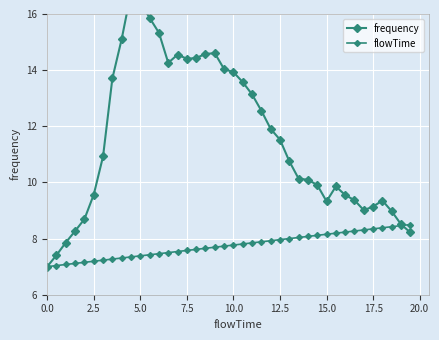

What are all the series names shown in the legend?

frequency, flowTime